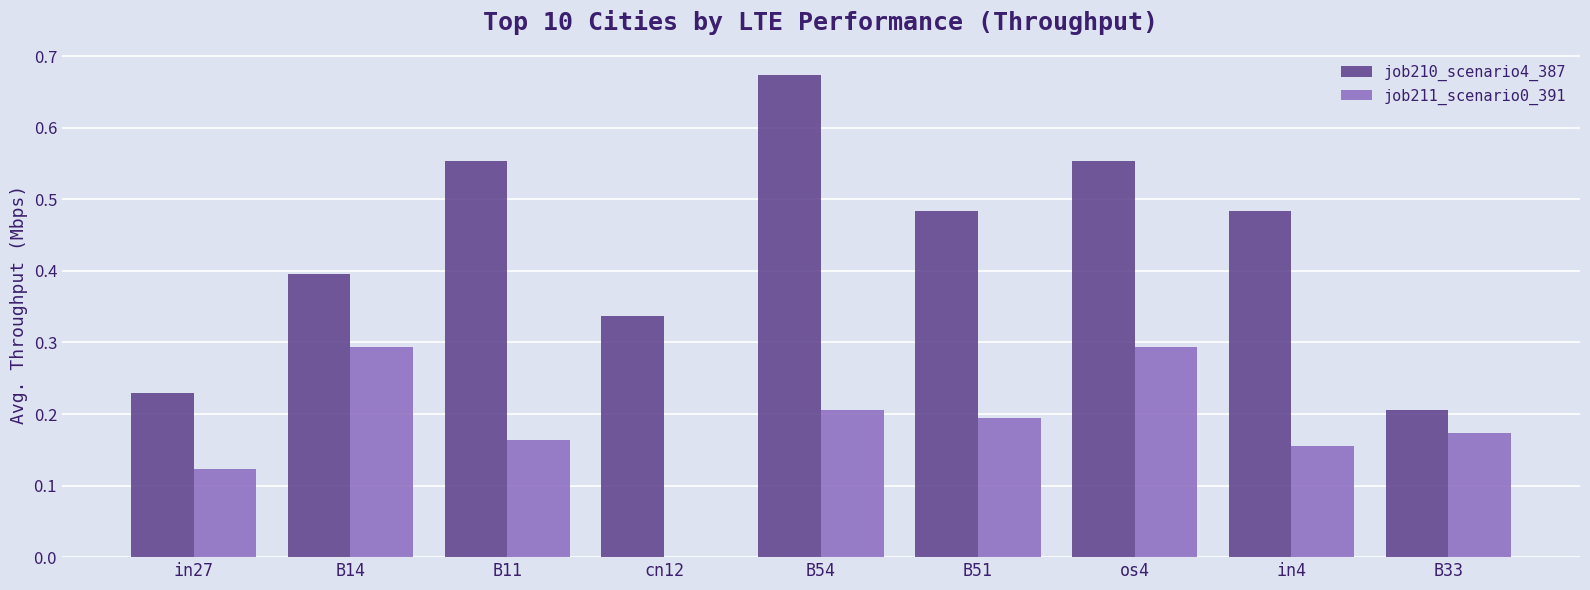

What is the sum of all job210_scenario4_387 values?

3.9